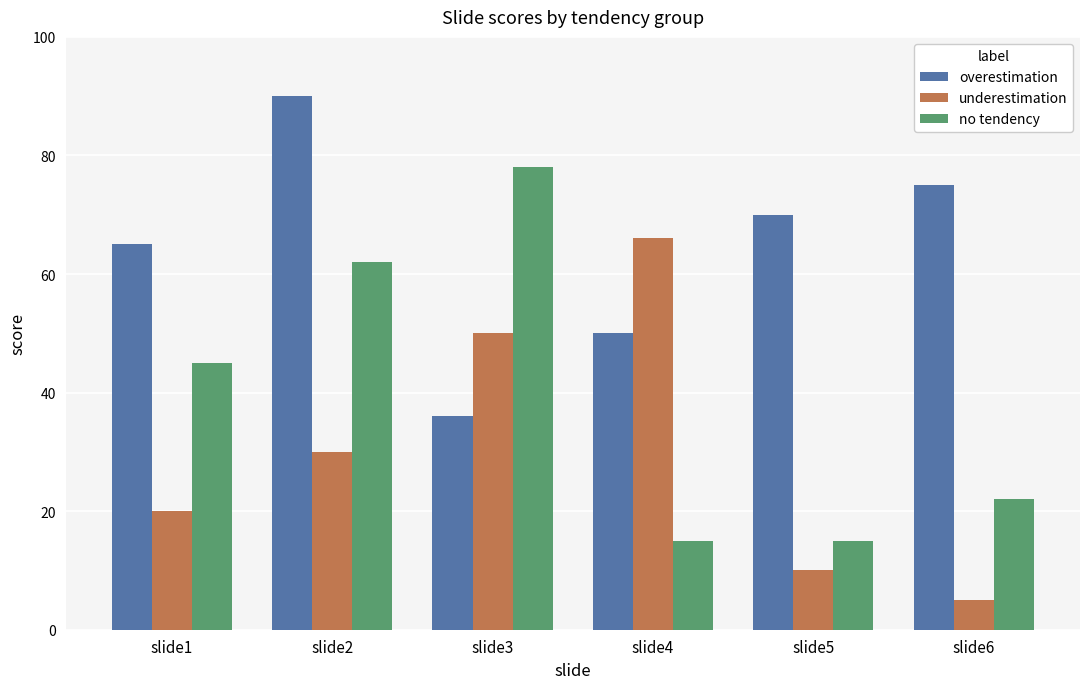

What is the difference between the maximum and second lowest values in the overestimation series?

40